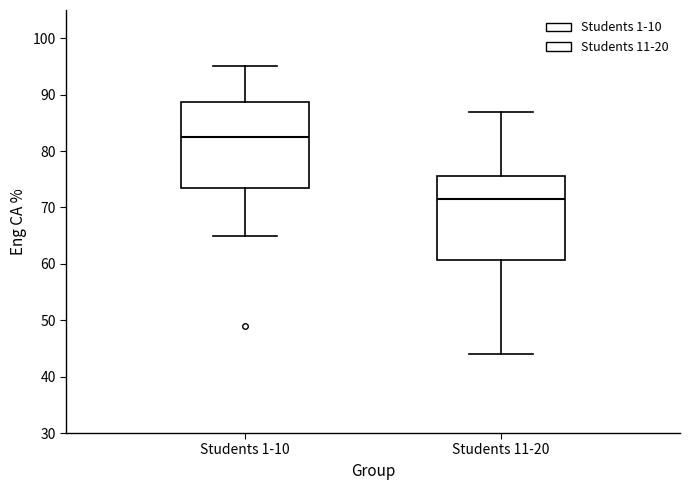

Where is the upper edge of the box for Students 1-10 on the y-axis? The values are not printed on the chart, so give them approximately, as read against the axis.

89